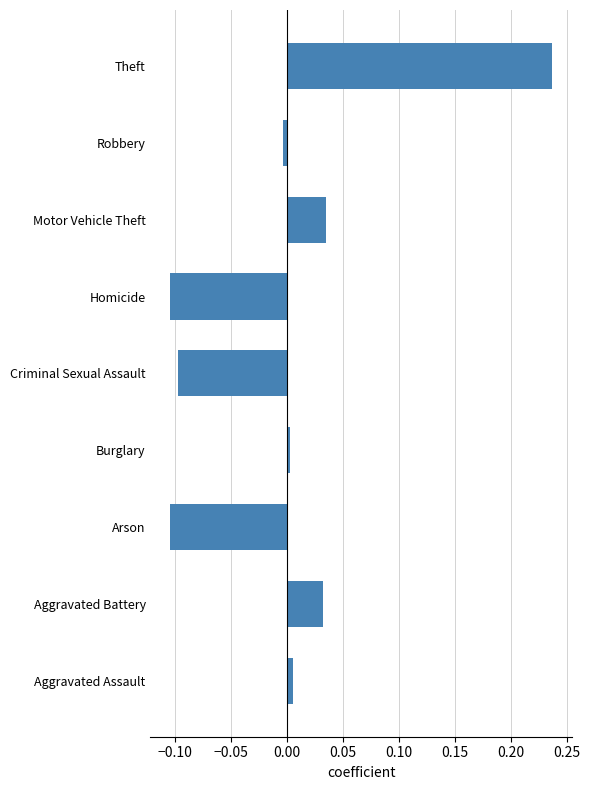

Which category has the highest value across all series?

Theft